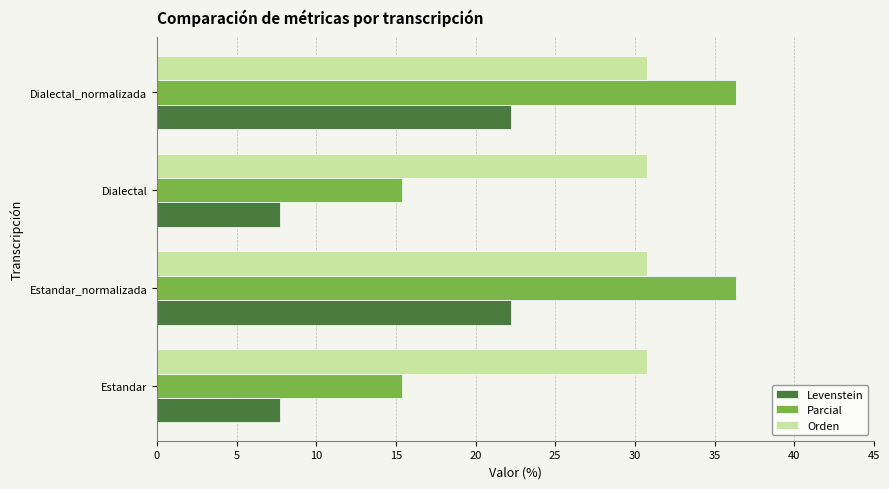

Which series has the largest range (max minus min)?

Parcial